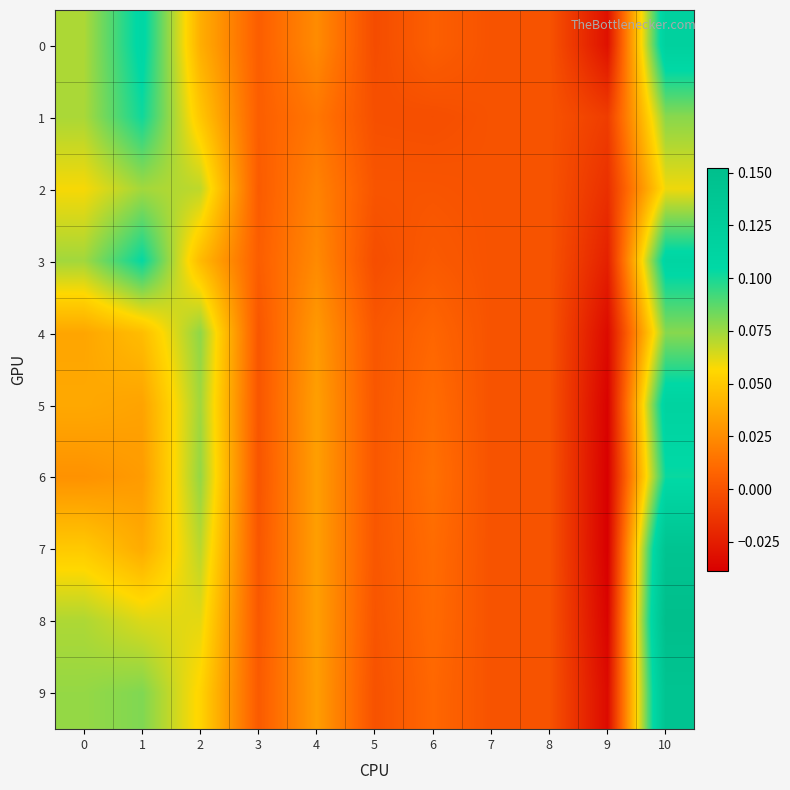

Reading left to right, list all the values displayed in this chart.

0: 0=0.1	1=0.1	2=0.0	3=0.0	4=0.0	5=-0.0	6=0.0	7=0.0	8=0.0	9=-0.0	10=0.1
1: 0=0.1	1=0.1	2=0.0	3=0.0	4=0.0	5=-0.0	6=-0.0	7=0.0	8=0.0	9=-0.0	10=0.1
2: 0=0.1	1=0.1	2=0.1	3=0.0	4=0.0	5=0.0	6=0.0	7=0.0	8=0.0	9=-0.0	10=0.1
3: 0=0.1	1=0.1	2=0.0	3=0.0	4=0.0	5=-0.0	6=0.0	7=0.0	8=0.0	9=-0.0	10=0.1
4: 0=0.0	1=0.0	2=0.1	3=0.0	4=0.0	5=0.0	6=0.0	7=0.0	8=0.0	9=-0.0	10=0.1
5: 0=0.0	1=0.0	2=0.1	3=0.0	4=0.0	5=0.0	6=0.0	7=0.0	8=0.0	9=-0.0	10=0.1
6: 0=0.0	1=0.0	2=0.1	3=0.0	4=0.0	5=0.0	6=0.0	7=0.0	8=0.0	9=-0.0	10=0.1
7: 0=0.1	1=0.0	2=0.1	3=0.0	4=0.0	5=0.0	6=0.0	7=0.0	8=0.0	9=-0.0	10=0.1
8: 0=0.1	1=0.1	2=0.1	3=0.0	4=0.0	5=0.0	6=0.0	7=0.0	8=0.0	9=-0.0	10=0.2
9: 0=0.1	1=0.1	2=0.1	3=0.0	4=0.0	5=-0.0	6=0.0	7=0.0	8=0.0	9=-0.0	10=0.1